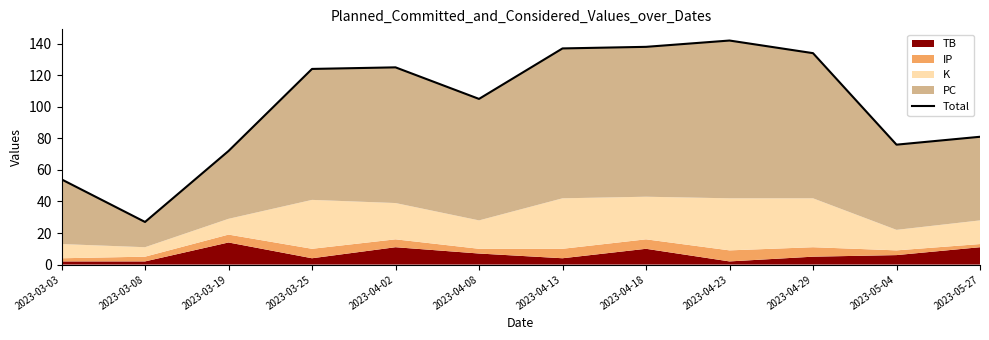

What is the ratio of the value at 2023-04-23 to the value at 2023-04-18?

1.0